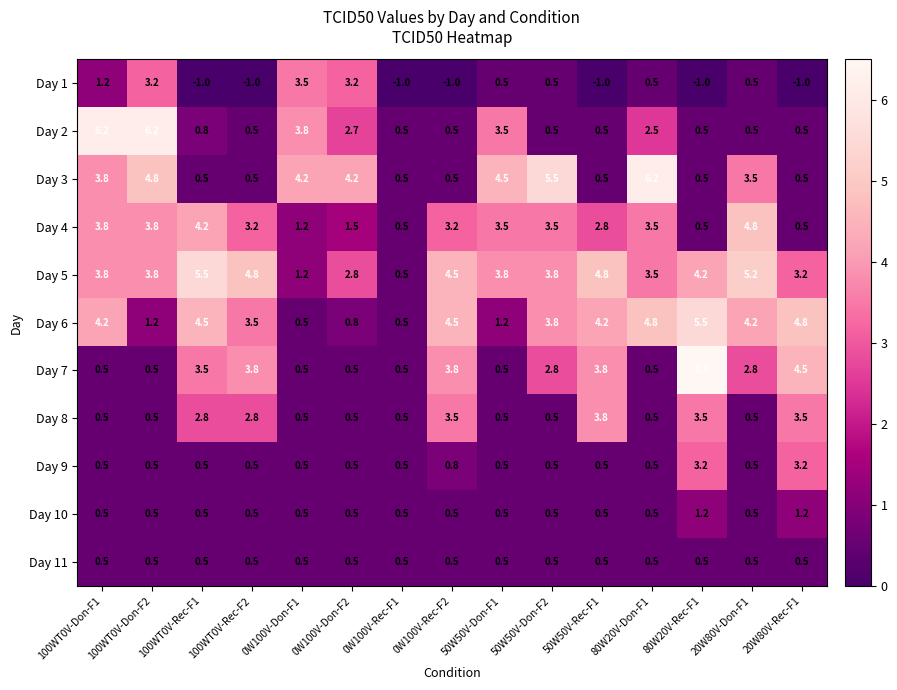

Count the number of categories in the chart.

15